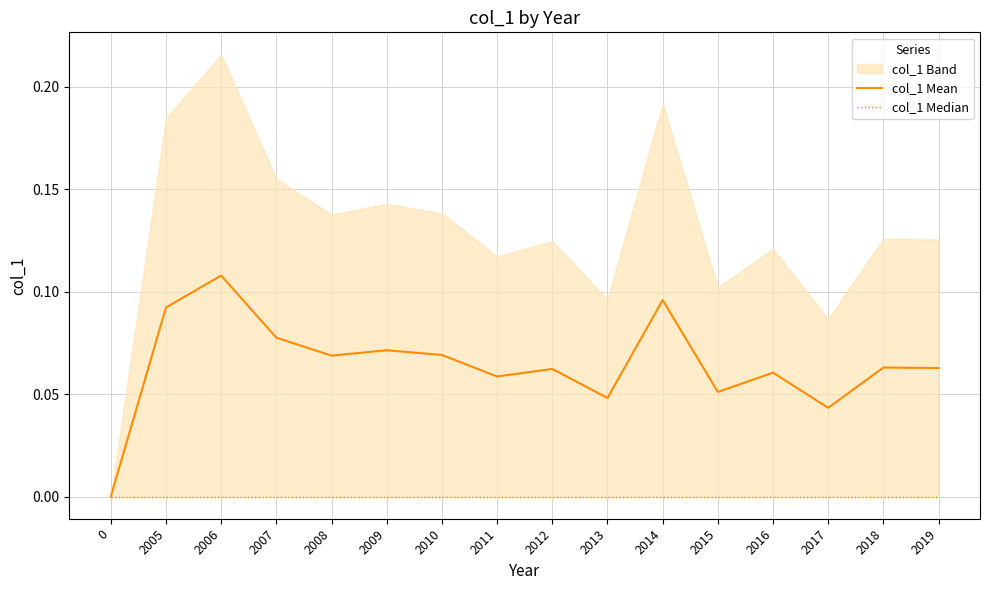

Reading right to left, what are all the values shown in this chart?

col_1 Mean: 0.1	0.1	0.0	0.1	0.1	0.1	0.0	0.1	0.1	0.1	0.1	0.1	0.1	0.1	0.1	0.0
col_1 Median: 0.0	0.0	0.0	0.0	0.0	0.0	0.0	0.0	0.0	0.0	0.0	0.0	0.0	0.0	0.0	0.0